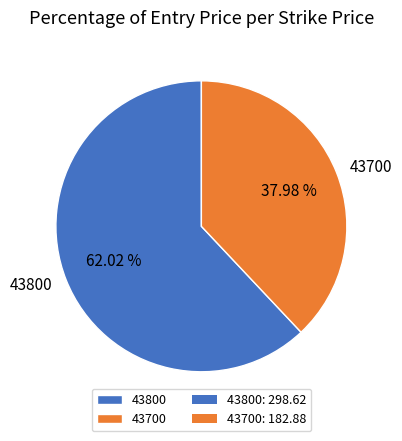

How much of the chart is everything except 43800?

38.0%